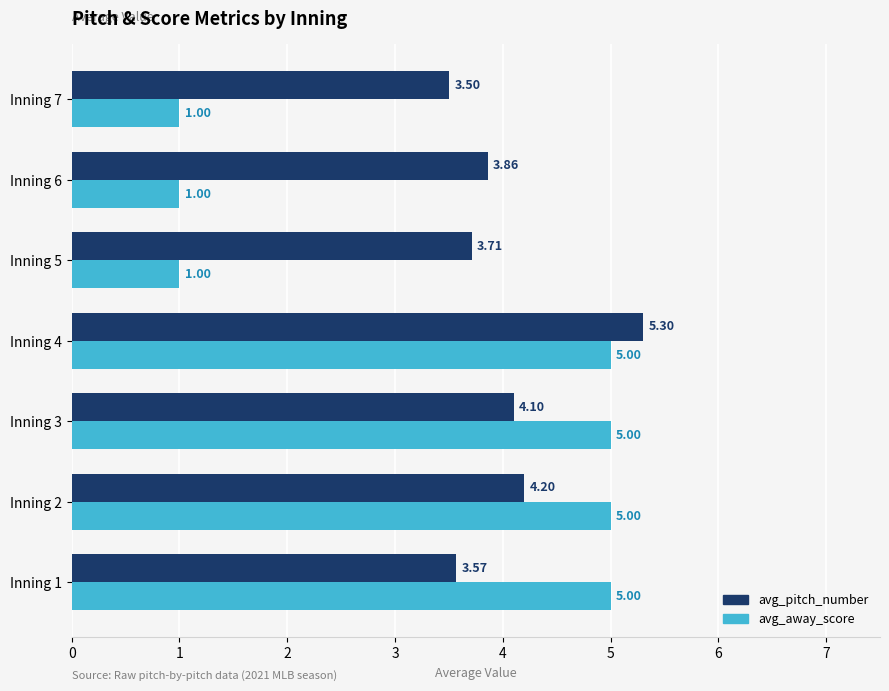

What is the average value of the avg_away_score series?

3.3